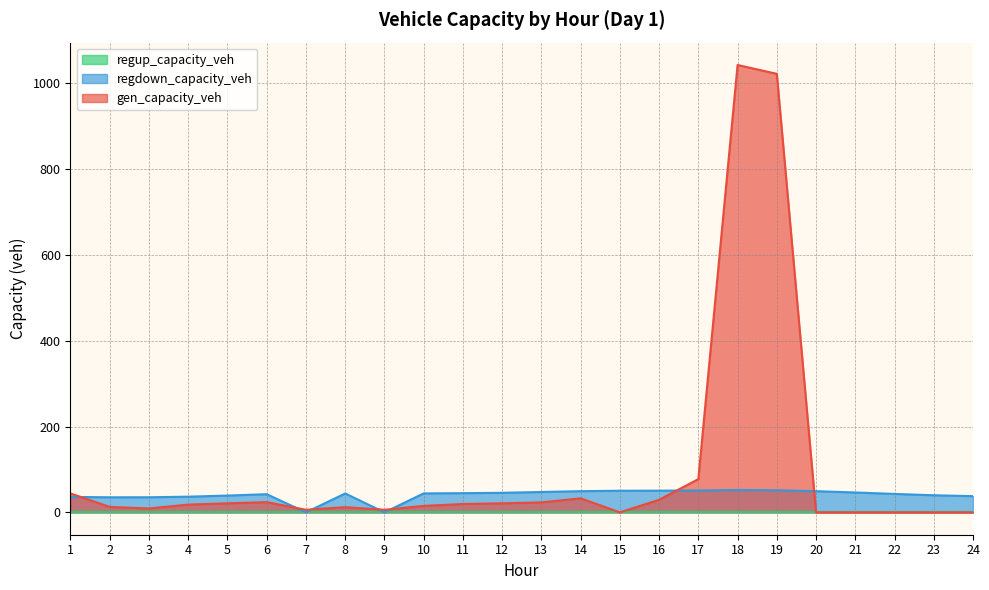

The value of regdown_capacity_veh at 18 is 71.7. True or false?

False